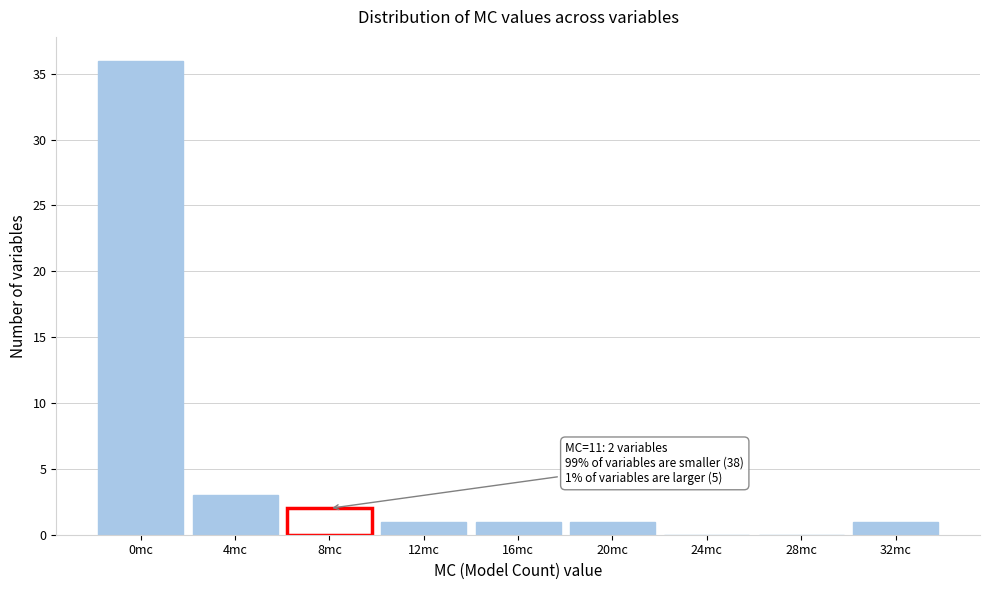

Reading left to right, extract all data points from this chart.

0mc=36	4mc=3	8mc=2	12mc=1	16mc=1	20mc=1	24mc=0	28mc=0	32mc=1